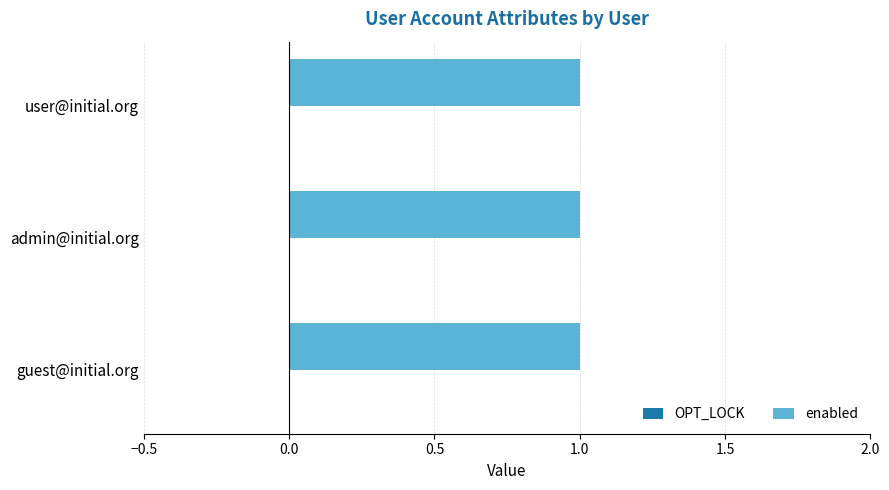

At which category does the chart reach its peak across all series?

user@initial.org